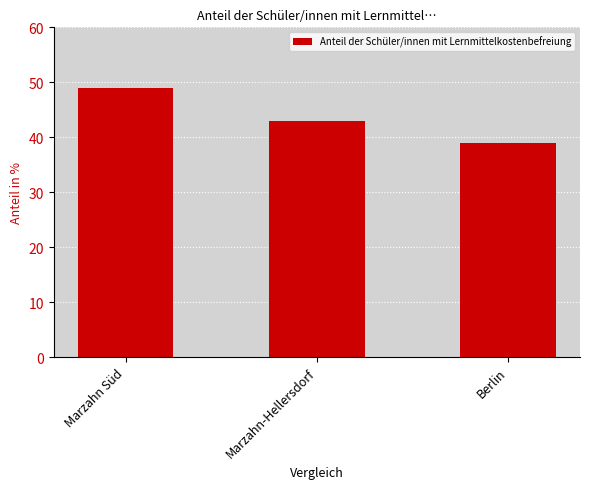

Reading left to right, what are all the values shown in this chart?

Marzahn Süd=49	Marzahn-Hellersdorf=43	Berlin=39